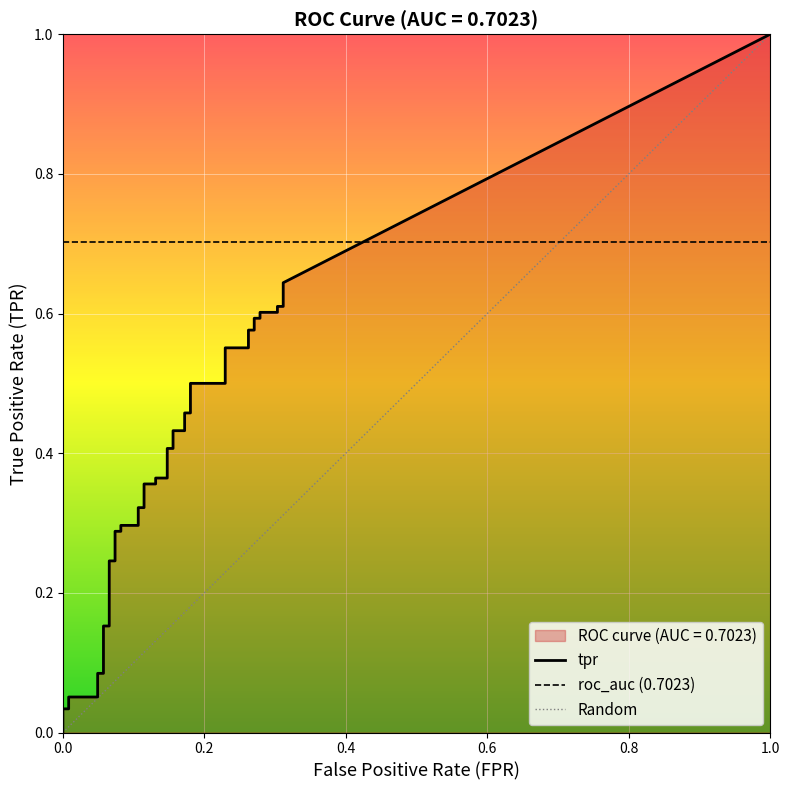

How many values in the fpr series exceed 0?

38